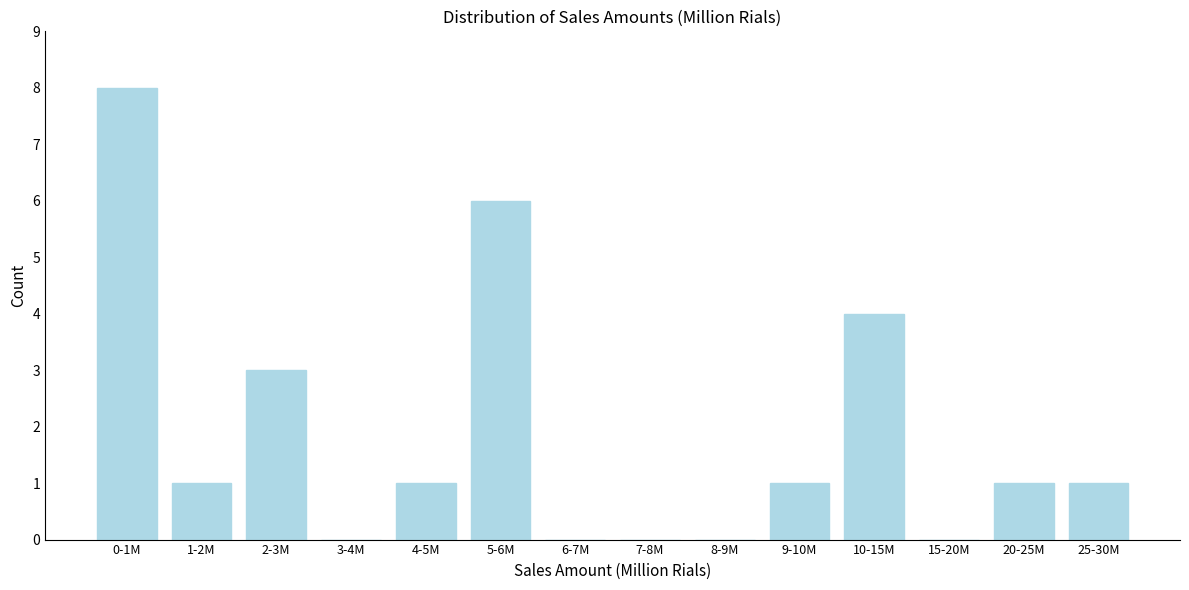

Reading left to right, what are all the values shown in this chart?

0-1M=8	1-2M=1	2-3M=3	3-4M=0	4-5M=1	5-6M=6	6-7M=0	7-8M=0	8-9M=0	9-10M=1	10-15M=4	15-20M=0	20-25M=1	25-30M=1